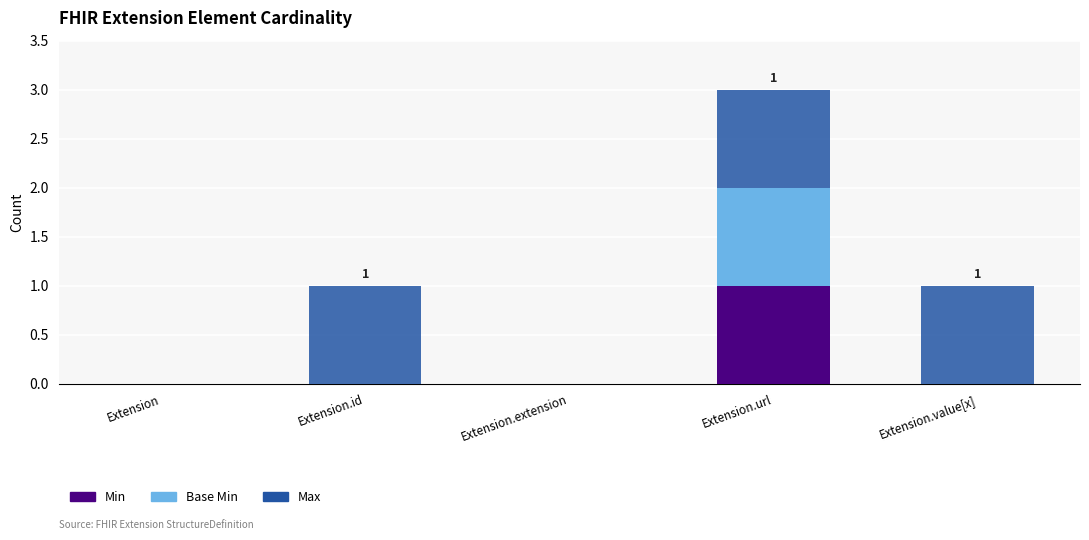

At which category is the sum across all series the highest?

Extension.url